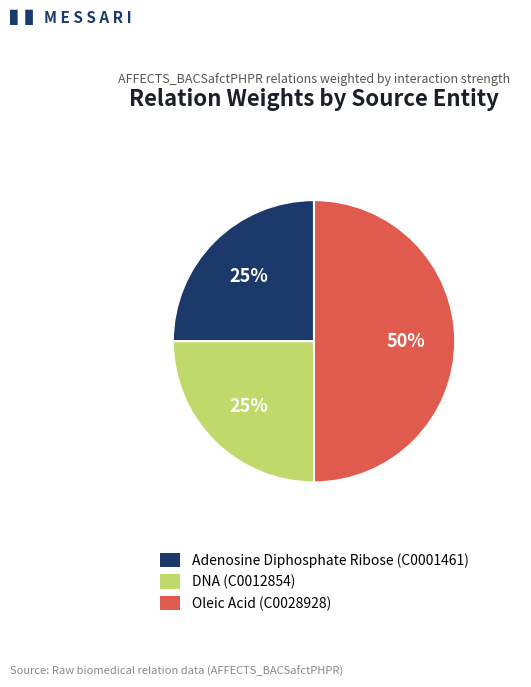

Count the number of slices in the pie.

3